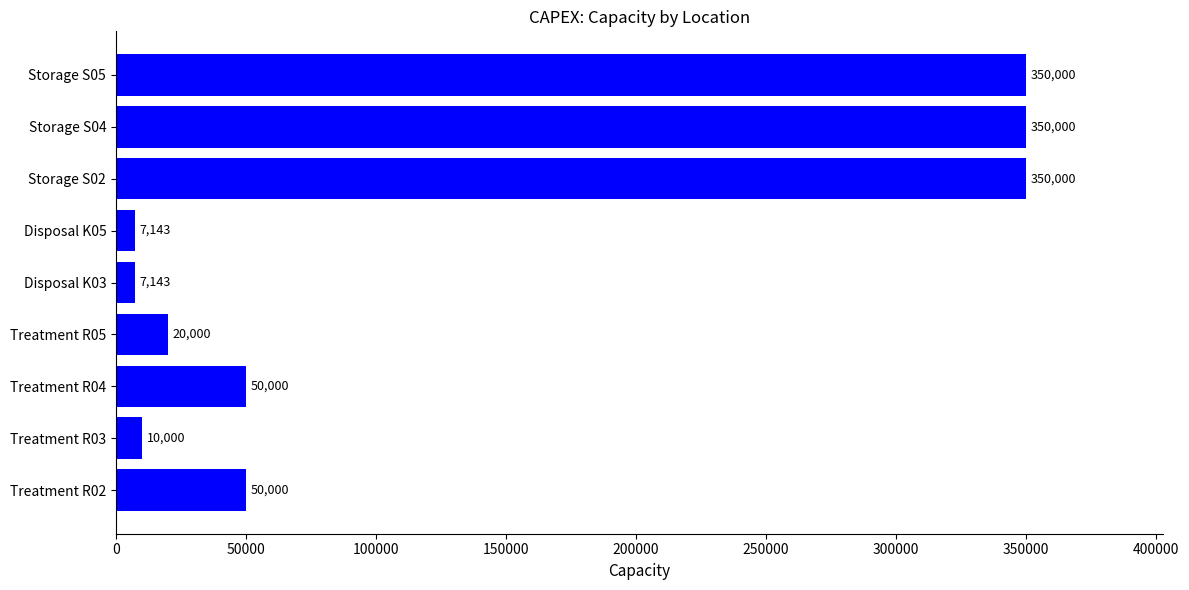

What is the minimum value shown in the chart?

7143.0